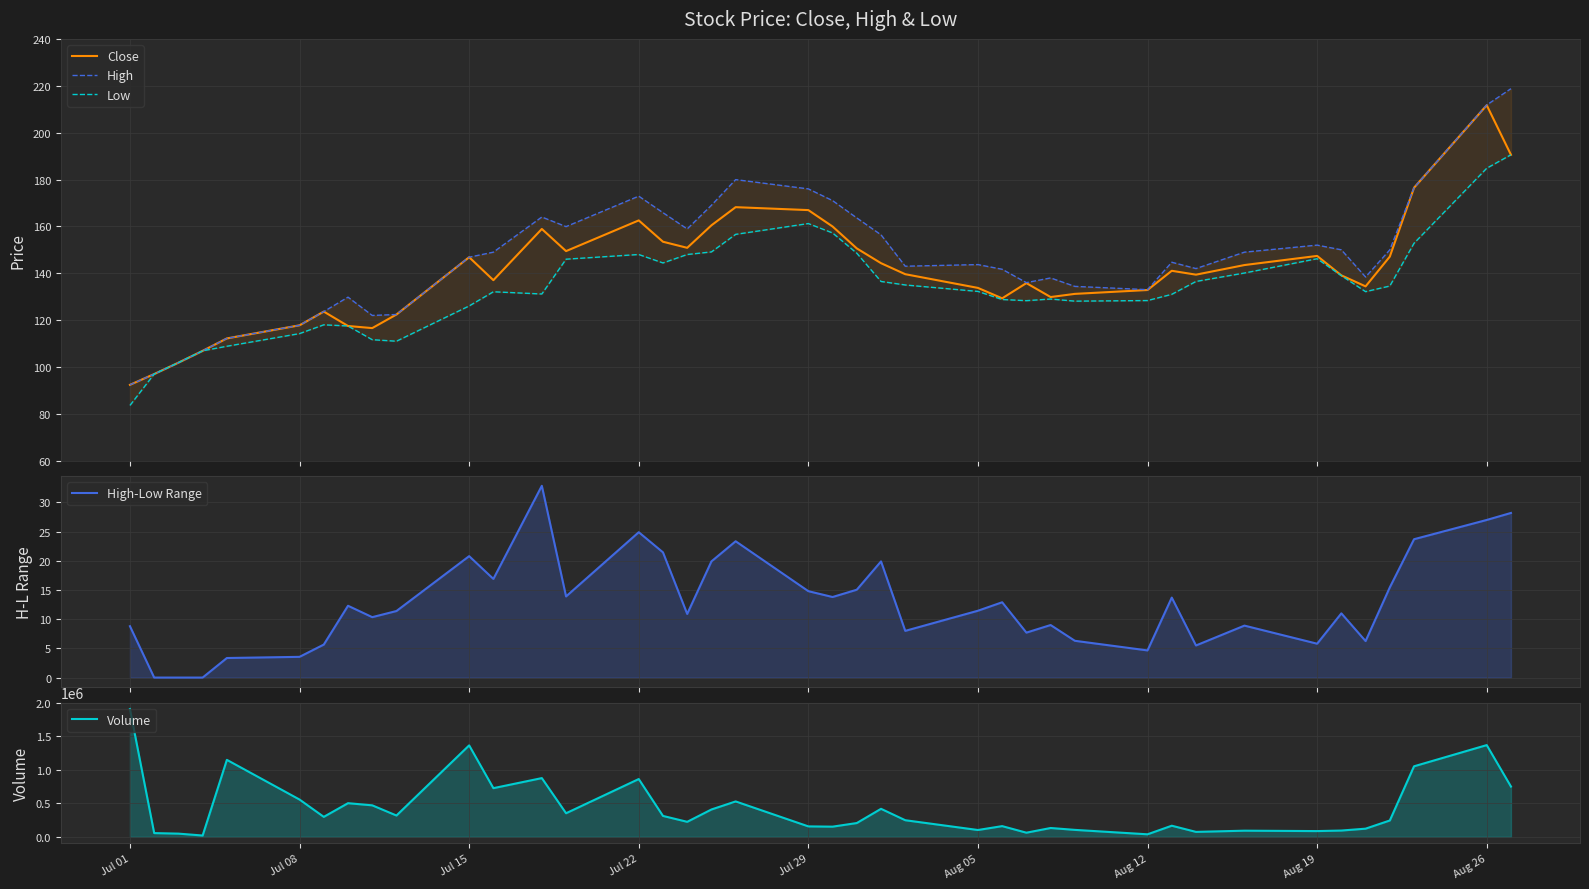

True or false: High-Low Range has a value of 24.9 at Jul 22.

True